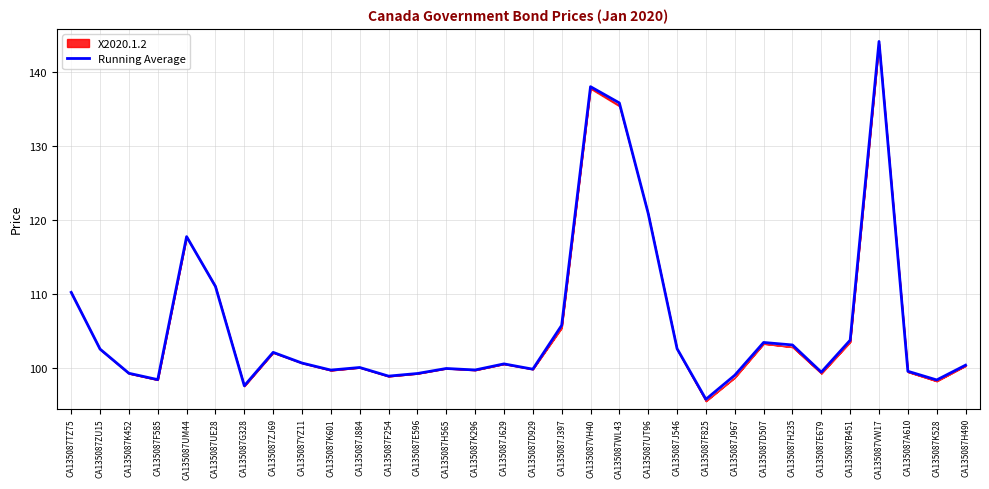

Which category has the highest value in the Running Average series?

CA135087VW17